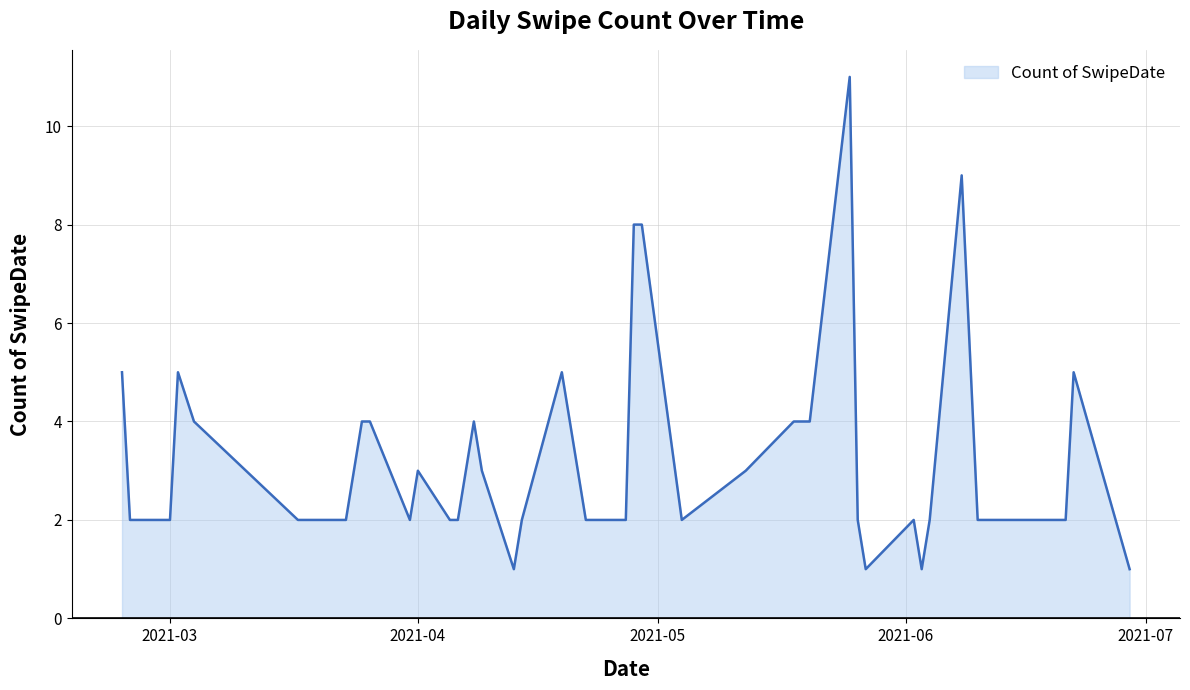

What is the difference between the second highest and second lowest values?

8